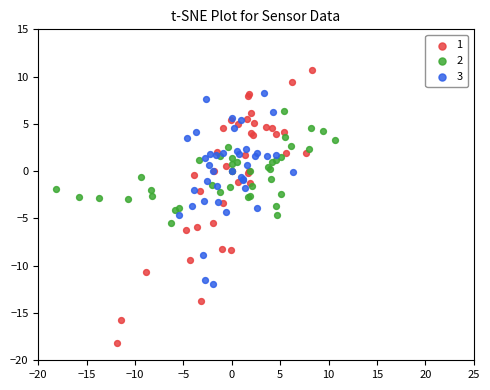

What are all the series names shown in the legend?

1, 2, 3